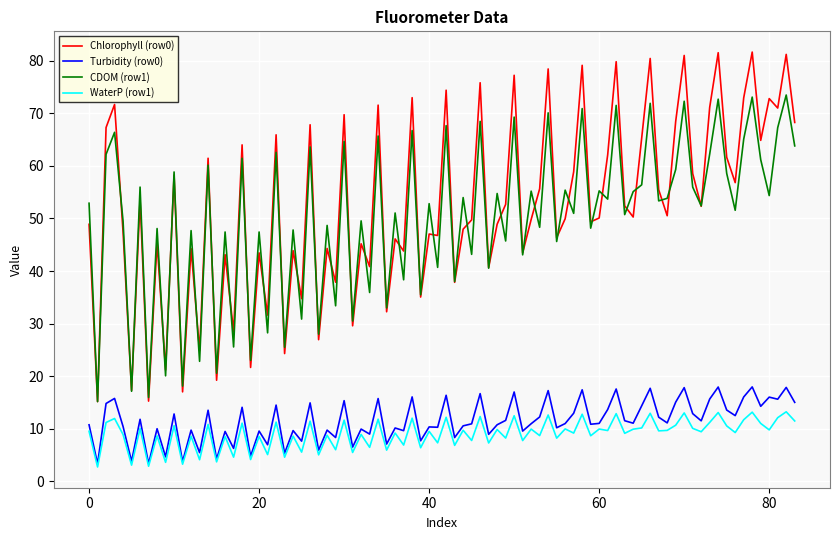

True or false: Turbidity (row0) and Chlorophyll (row0) intersect in this chart.

False